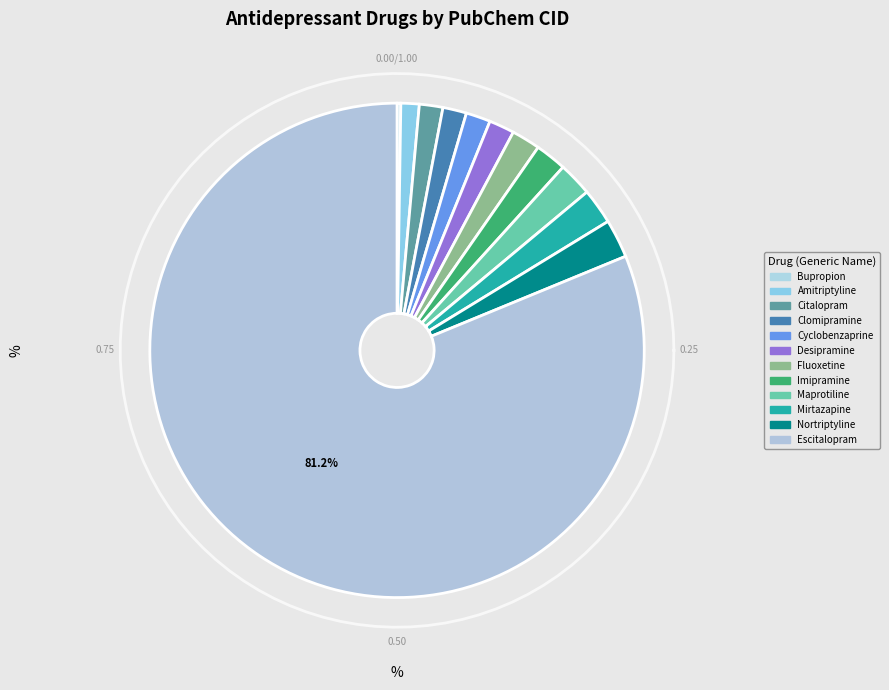

The Nortriptyline
(Pamelor) slice represents 1% of the pie. True or false?

False